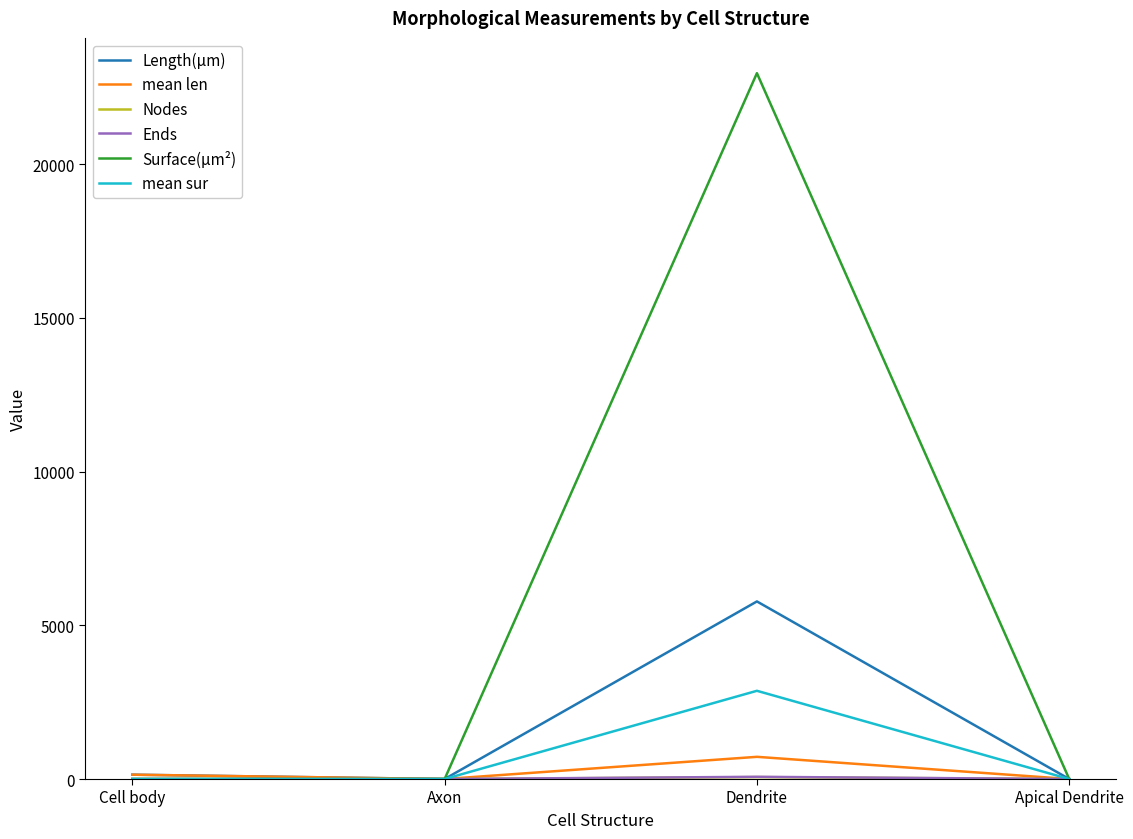

What is the greatest value displayed?

22959.8